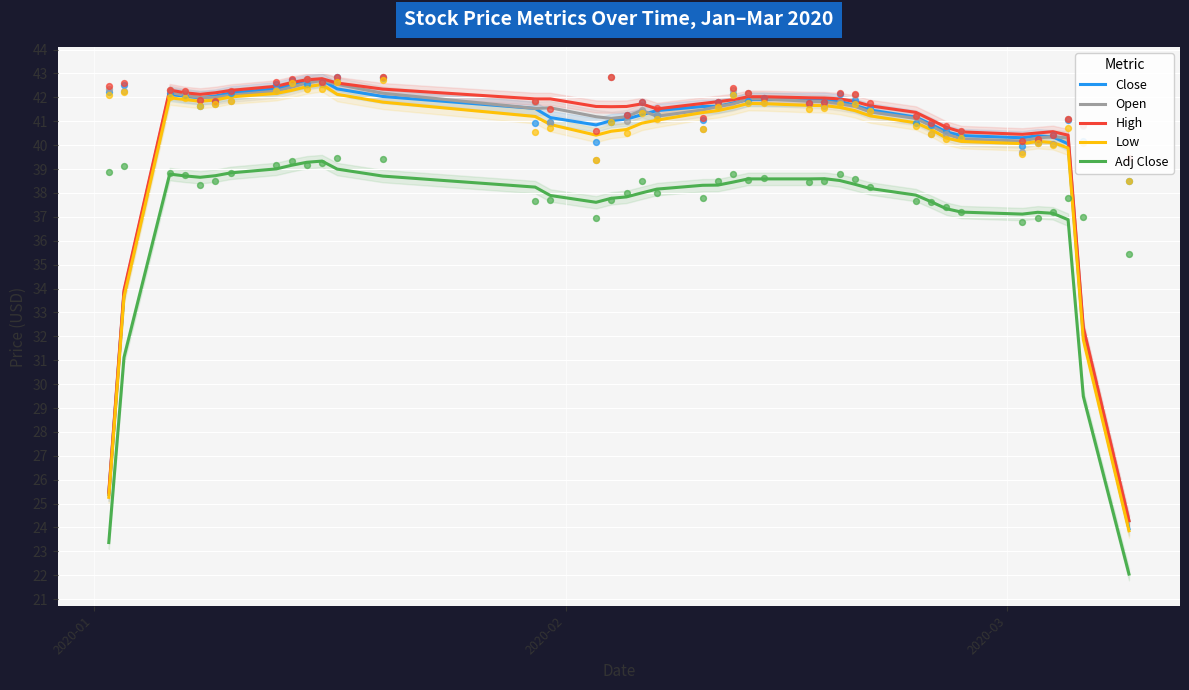

What are all the series names shown in the legend?

Close, Open, High, Low, Adj Close